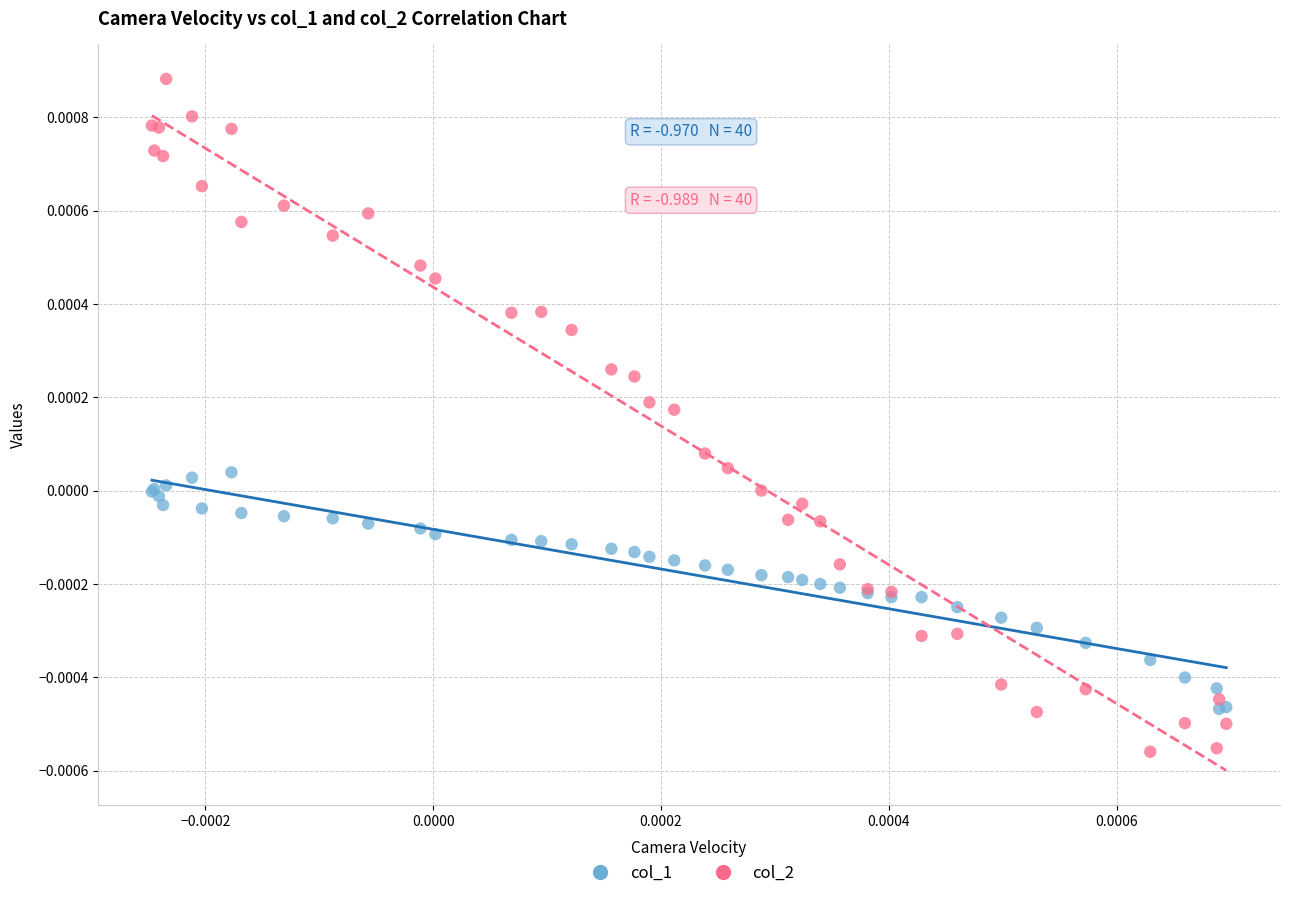

Which series contains the lowest Y value?

col_2